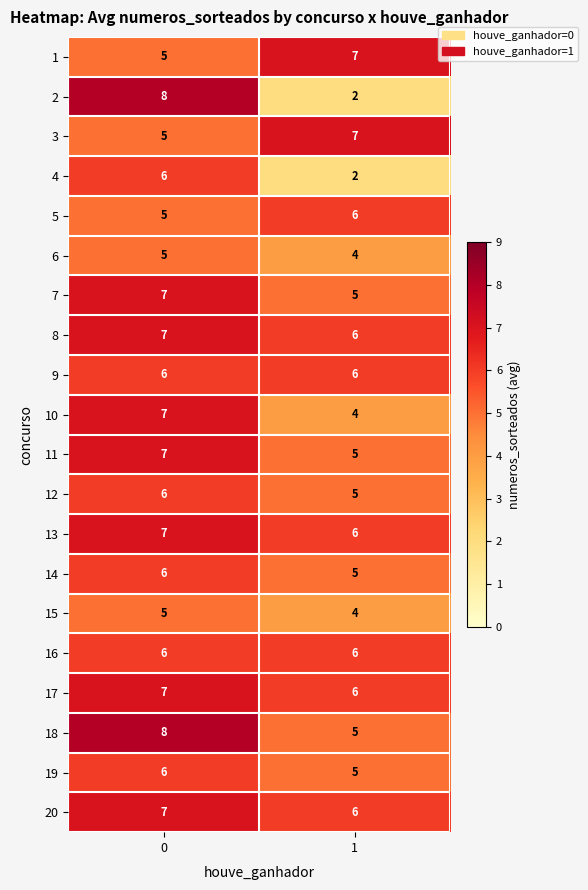

What is the sum of all 1 values?

12